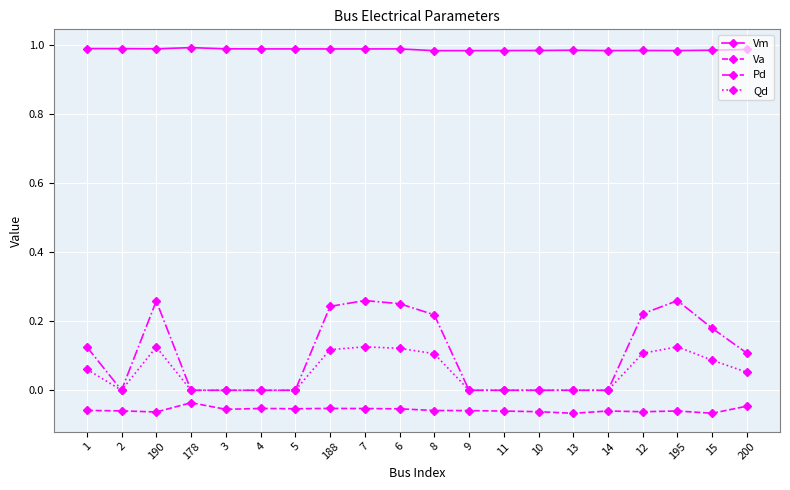

What position from the right is 9?

9